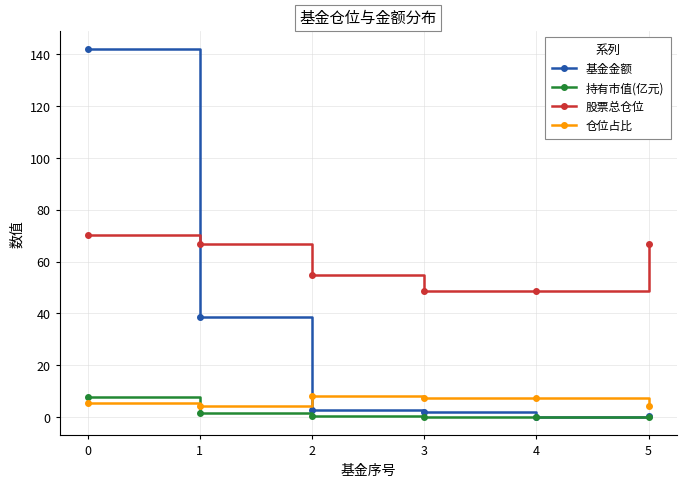

What is the difference between the maximum and second lowest values in the 持有市值(亿元) series?

7.7